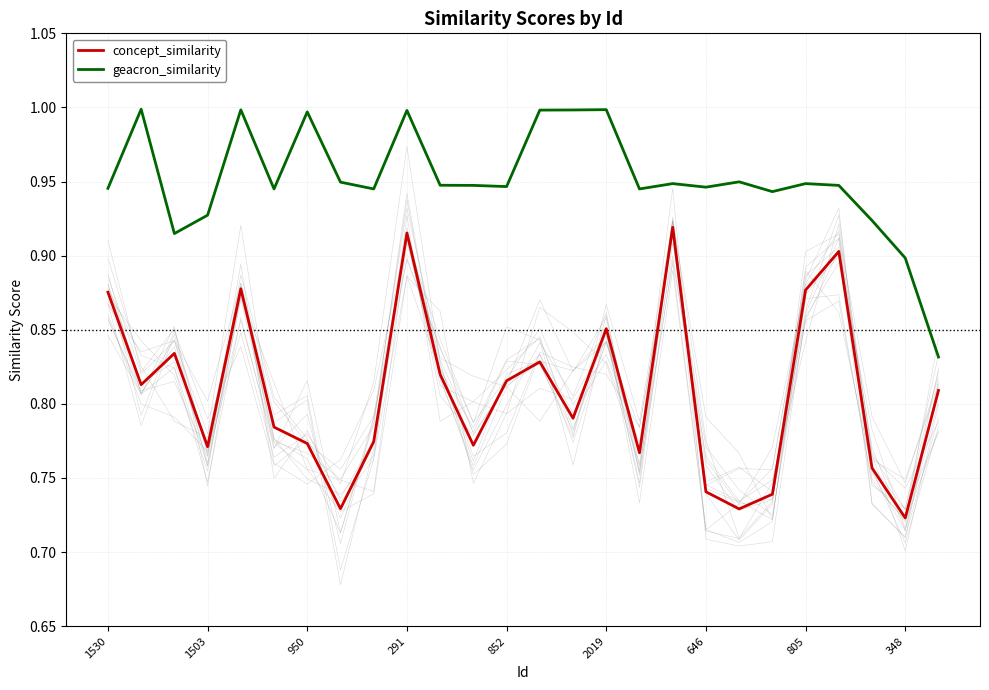

True or false: geacron_similarity and concept_similarity intersect in this chart.

False